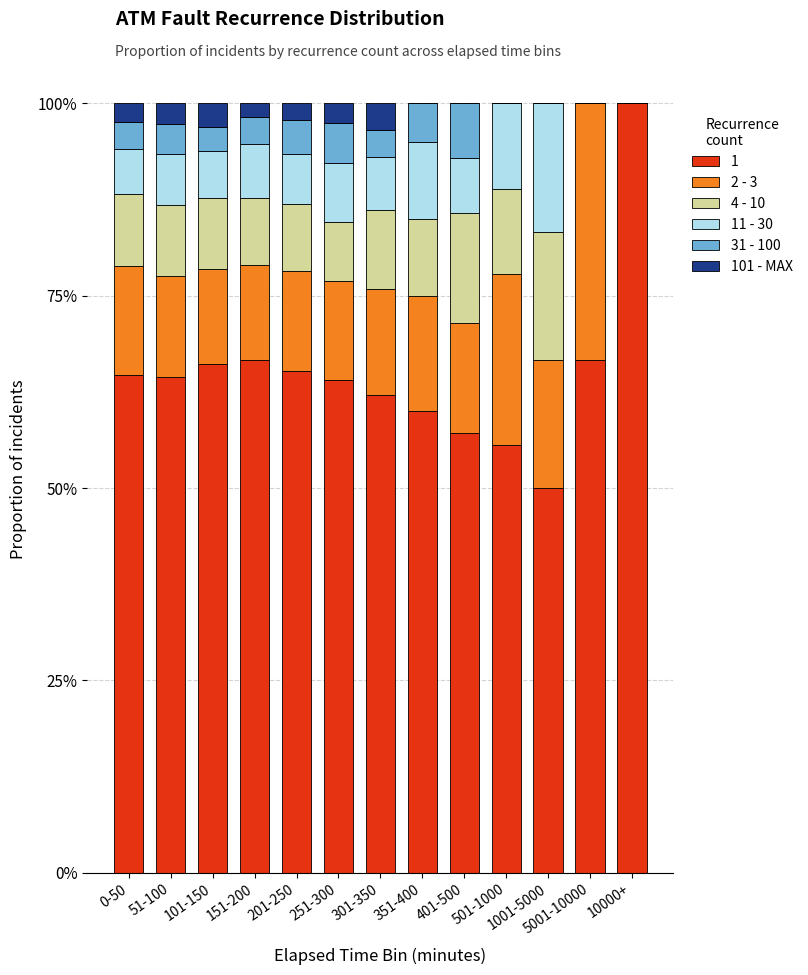

What is the total value across all series at 10000+?

100.0